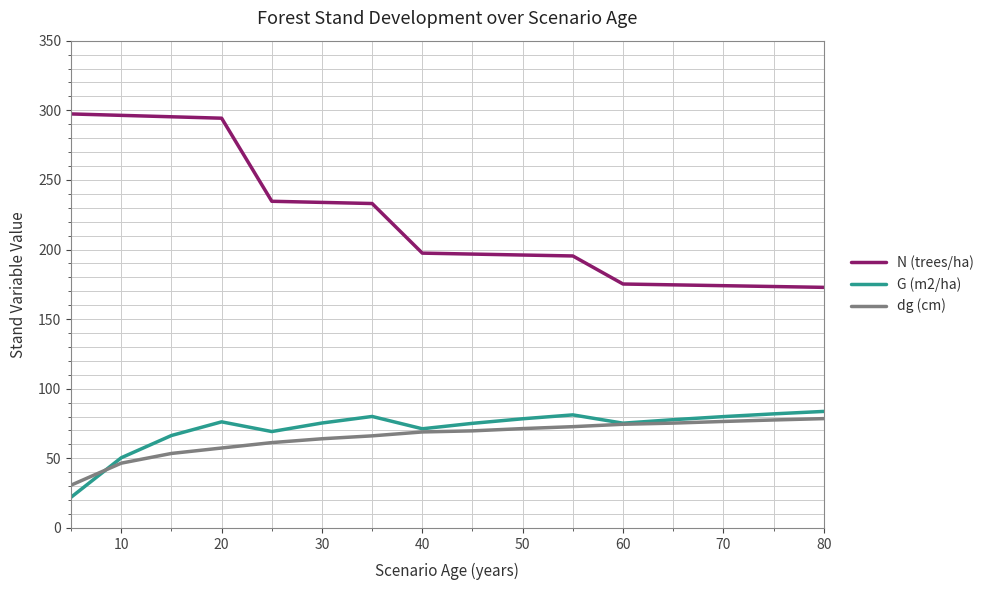

Which series has the largest total across all categories?

N (trees/ha)